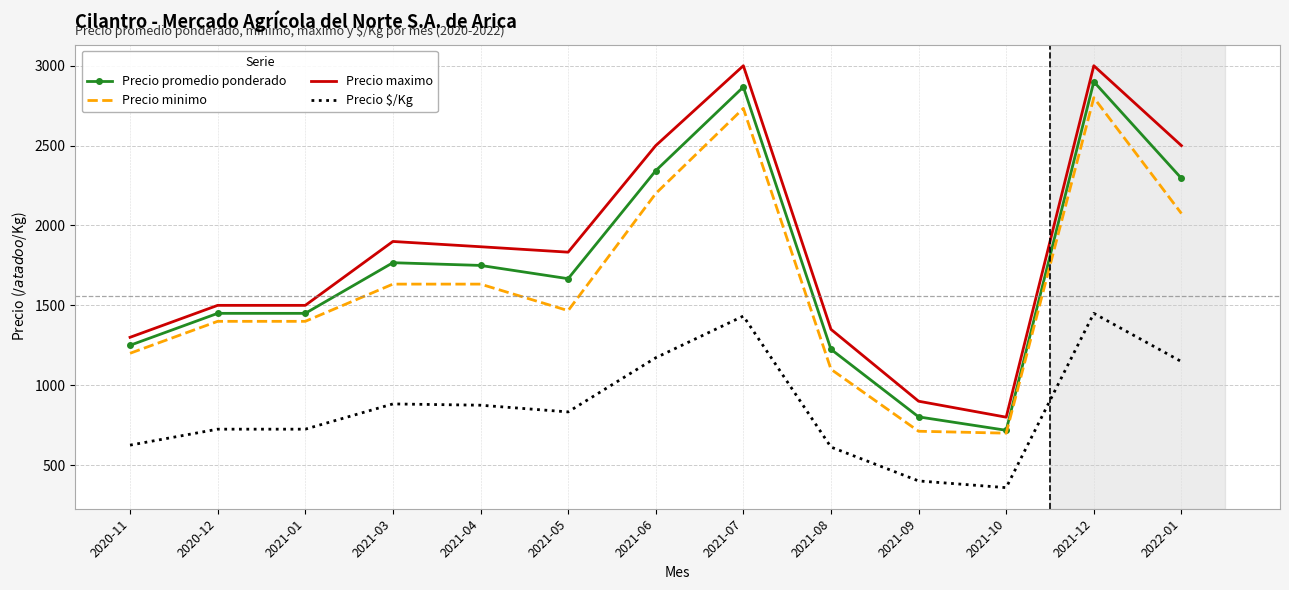

True or false: Precio minimo and Precio $/Kg cross at least once.

False